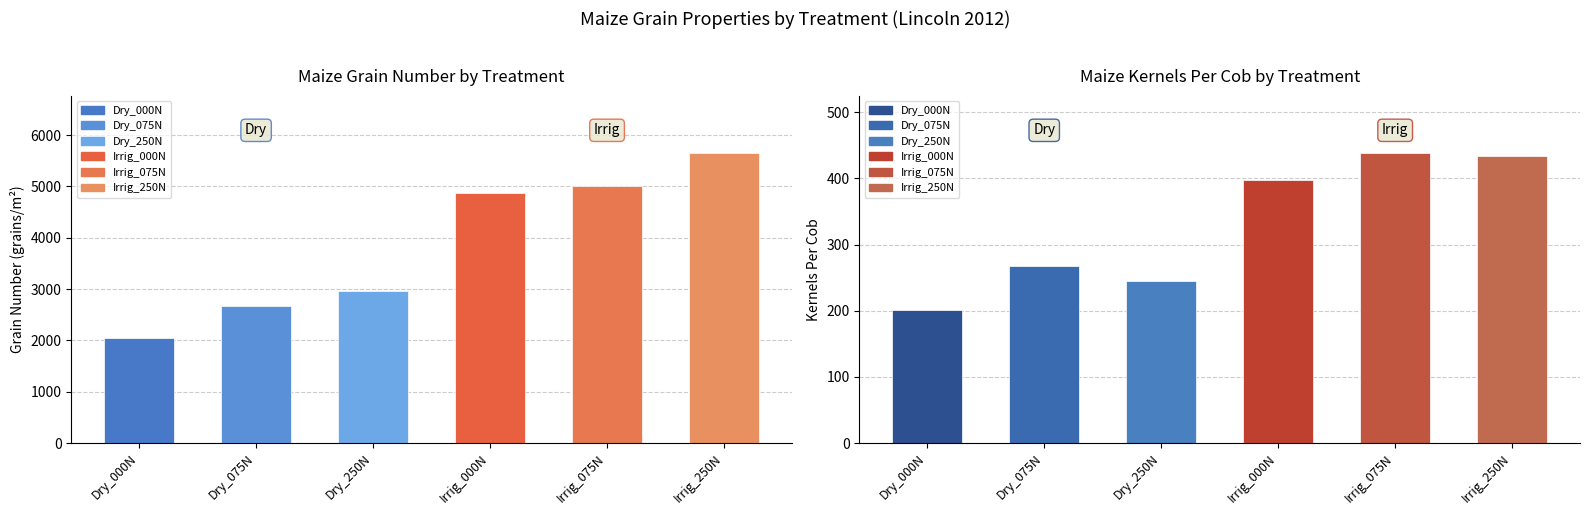

Between Dry_000N and Irrig_075N, which is larger?

Irrig_075N